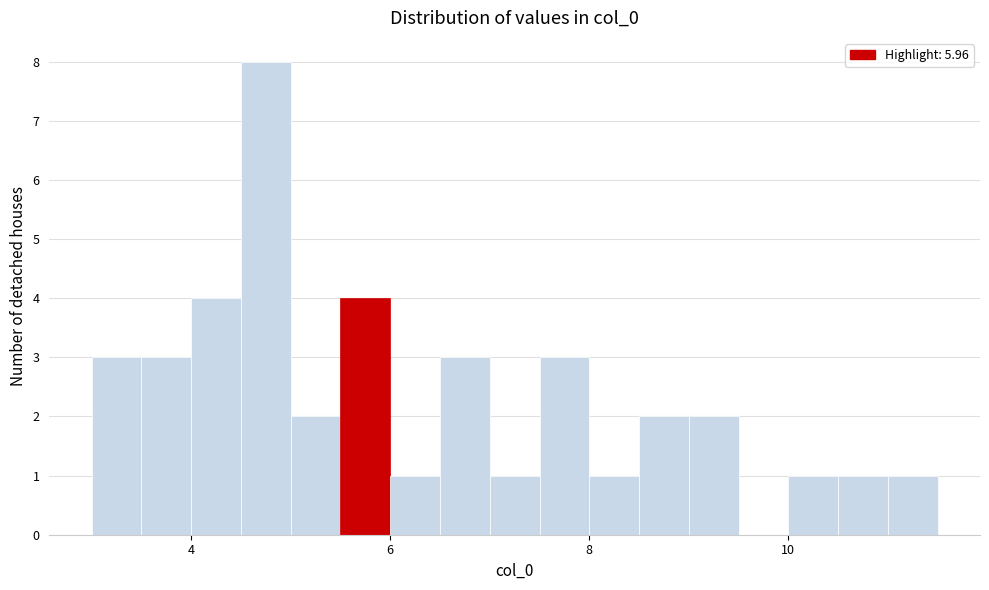

Read against the x-axis, roughly where is the centre of the tallest bar?

4.8